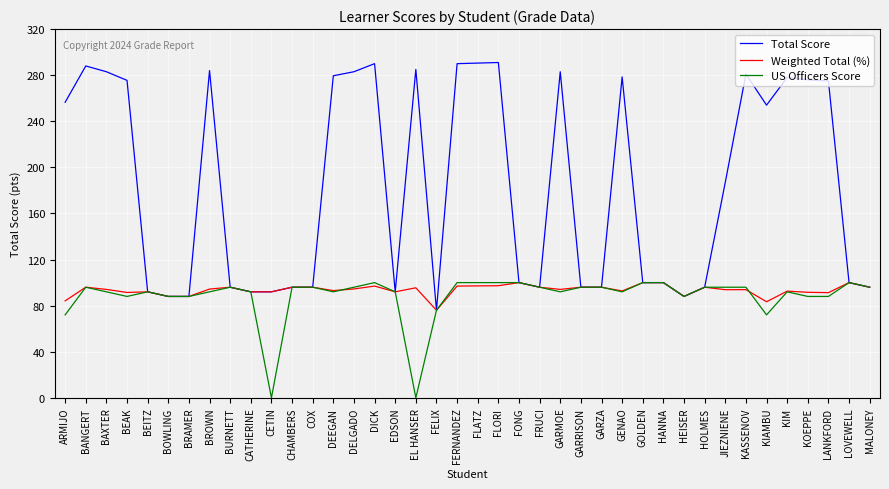

True or false: Weighted Total (%) has a value of 146.8 at BEAK.

False